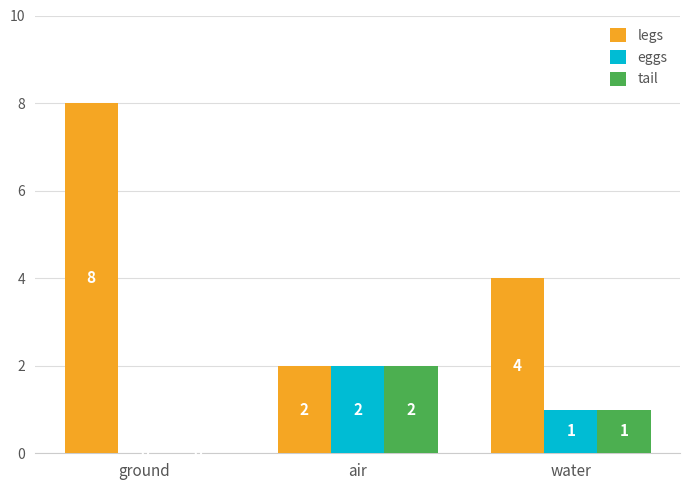

Reading right to left, list all the values displayed in this chart.

legs: 4	2	8
eggs: 1	2	0
tail: 1	2	0